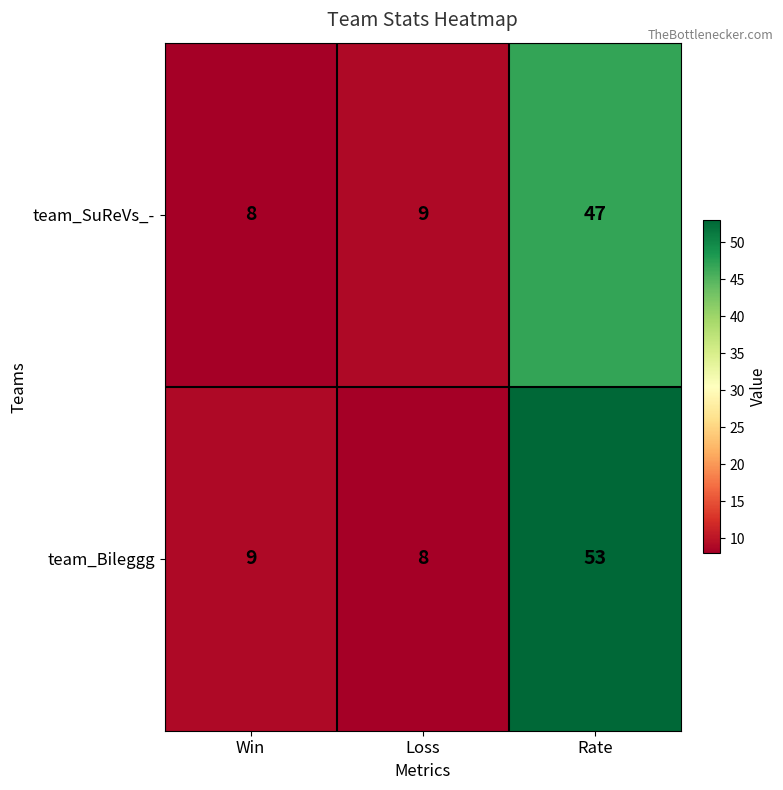

What is the sum of the team_SuReVs_- values at Rate and Win?

55